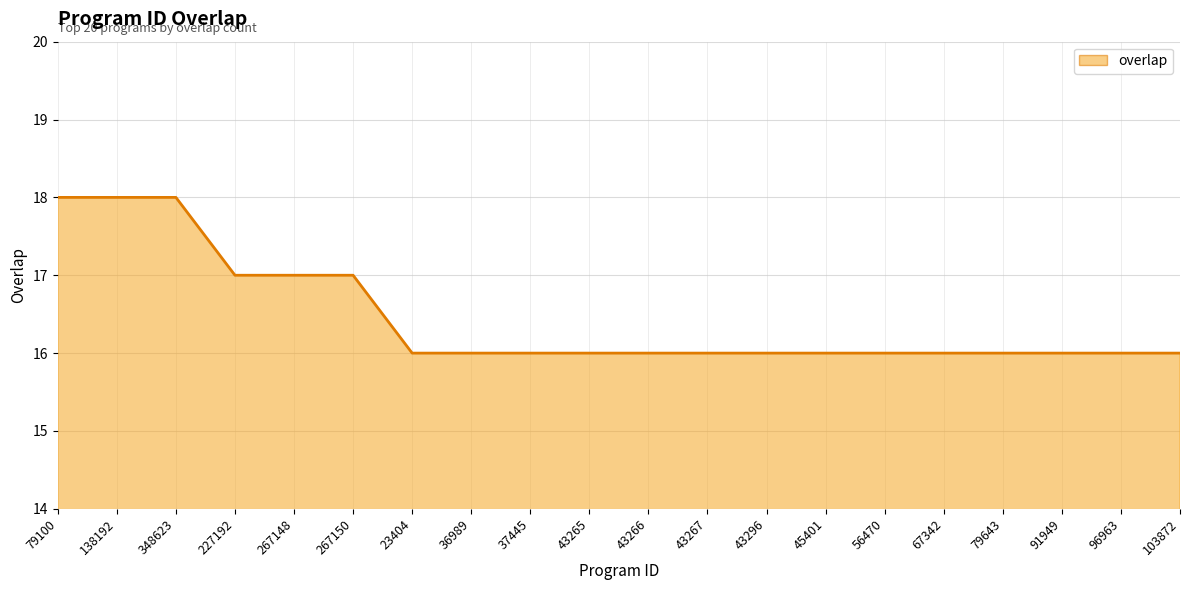

The chart shows a value of 16 at 43266. True or false?

True